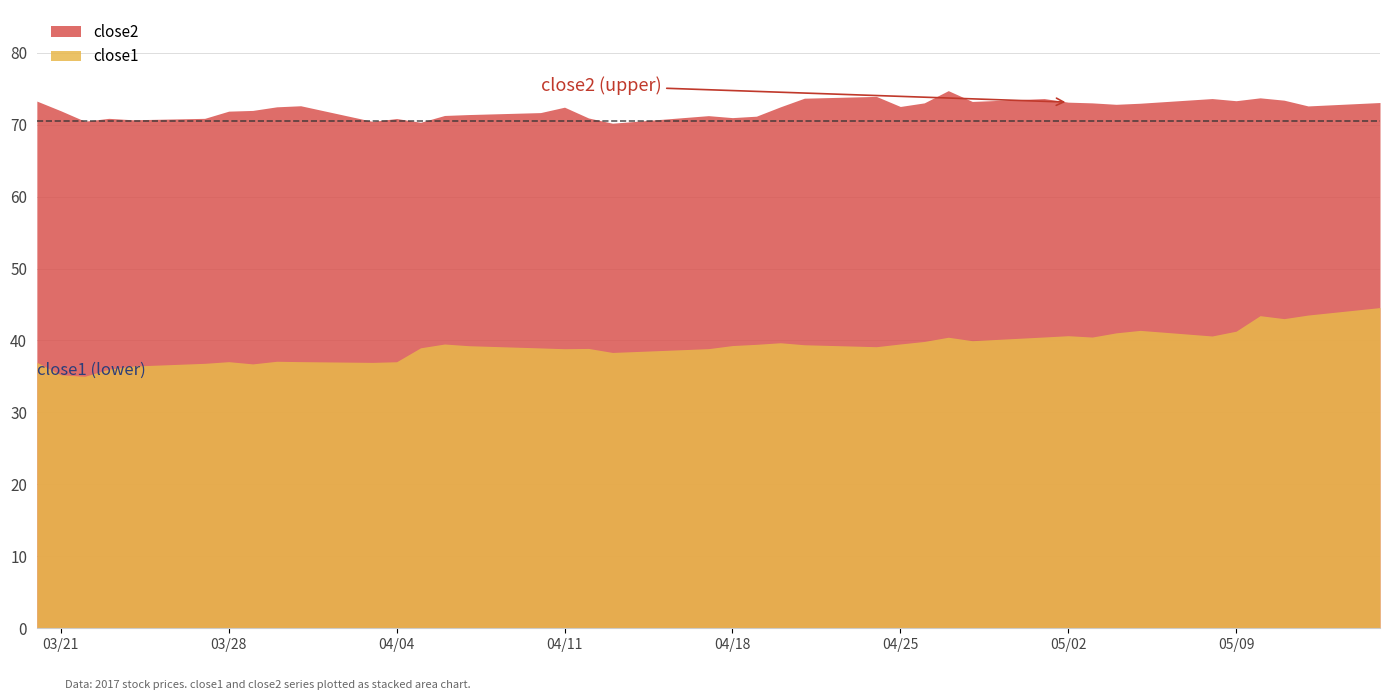

Count the number of categories in the chart.

40